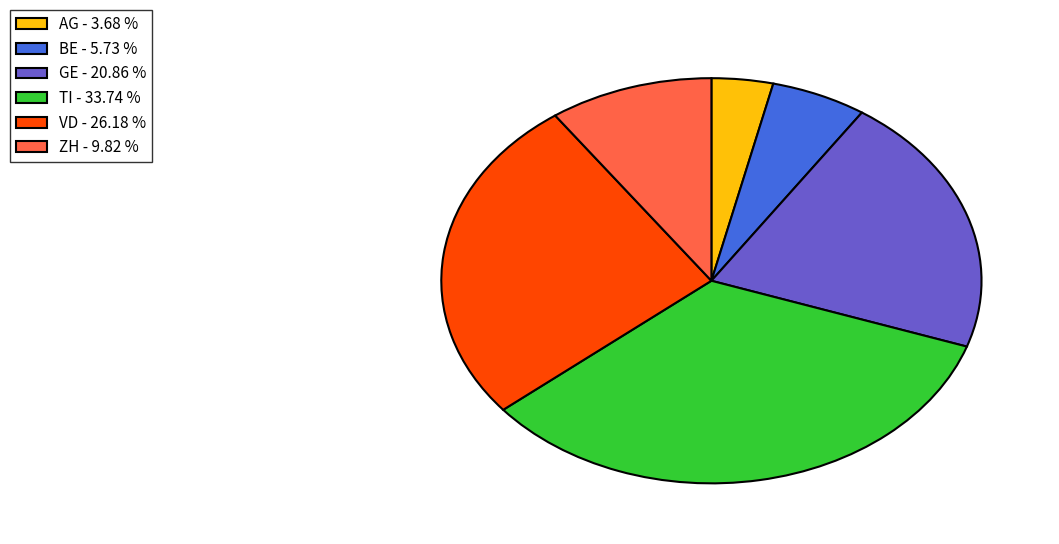

Does any single category account for the majority?

No